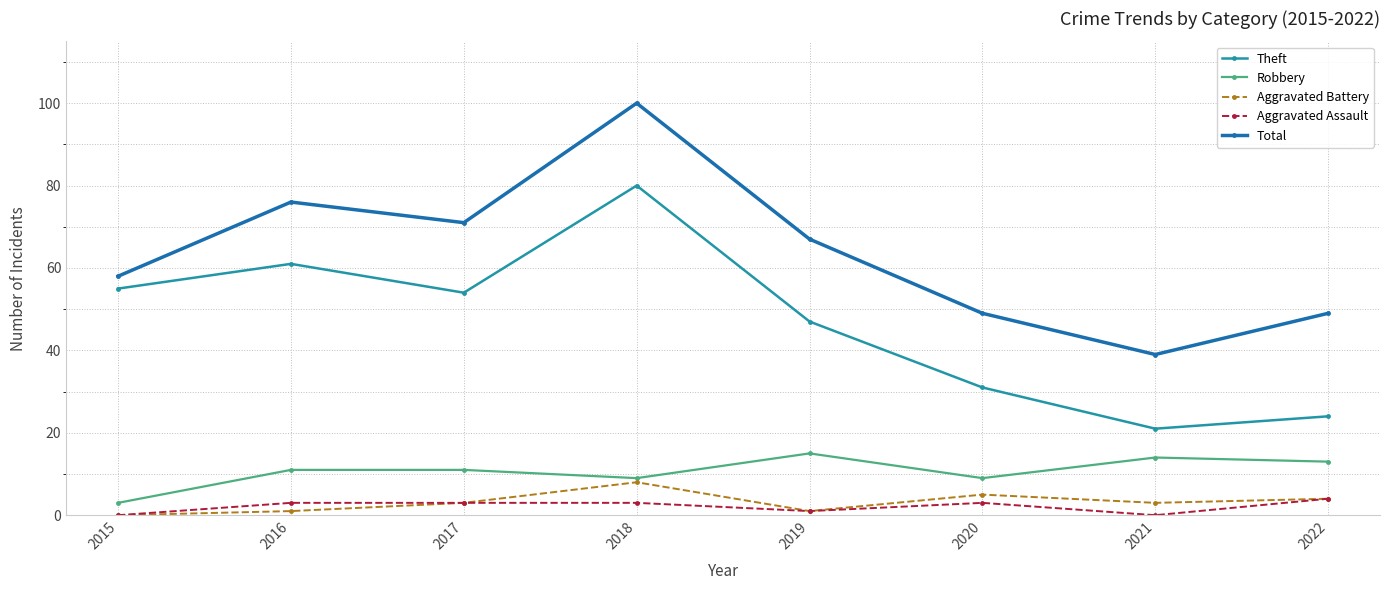

What is the value of the Theft point at the 7th from the left?

21